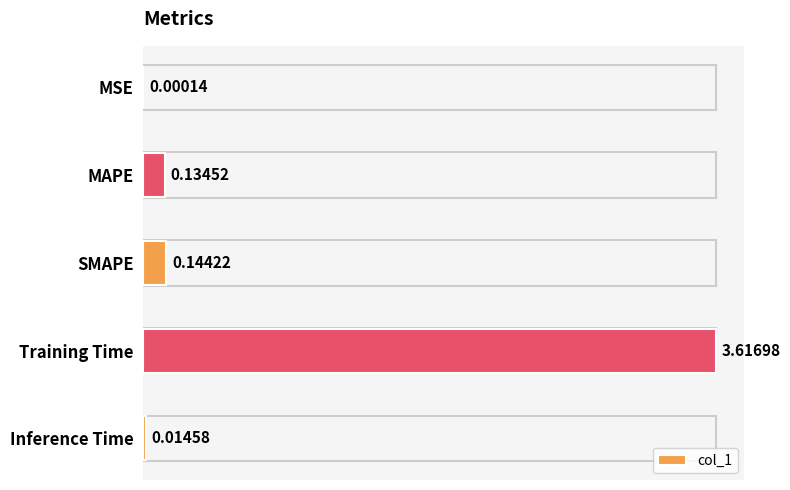

How many distinct data groups are displayed?

1